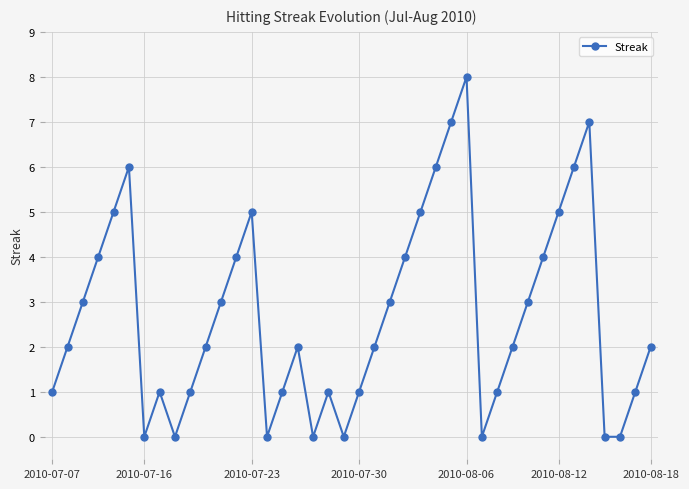

What is the value of the 30th point from the left?

1